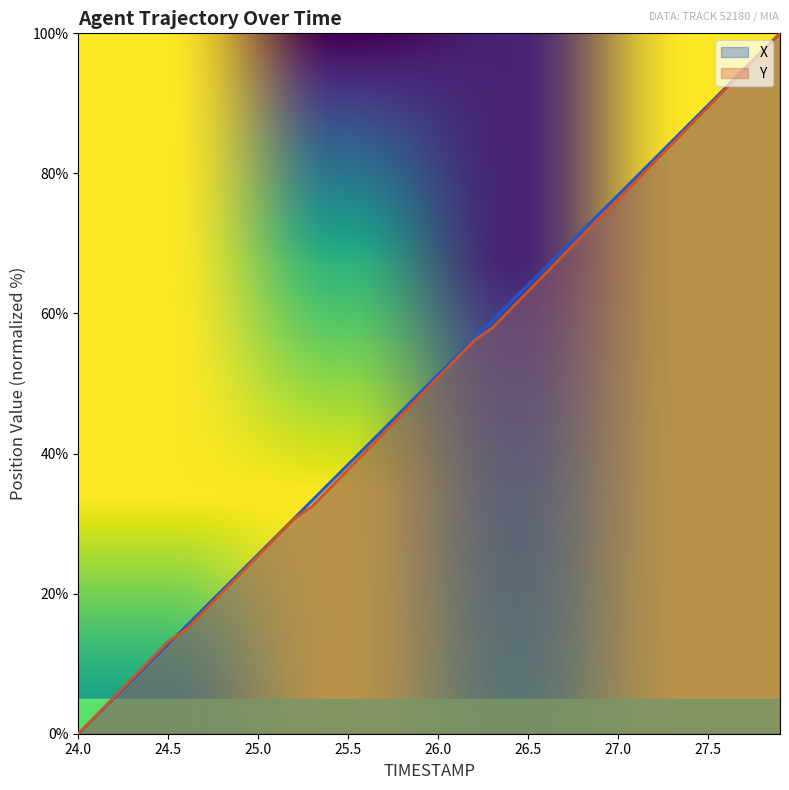

At how many categories does at least one series exceed 10?

36